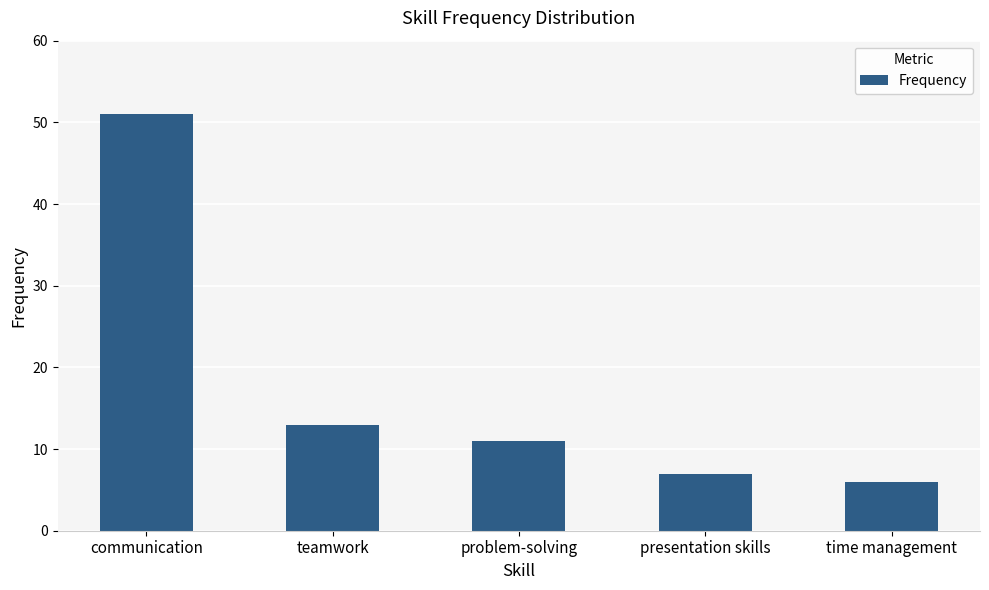

True or false: the data shows 7 at presentation skills.

True